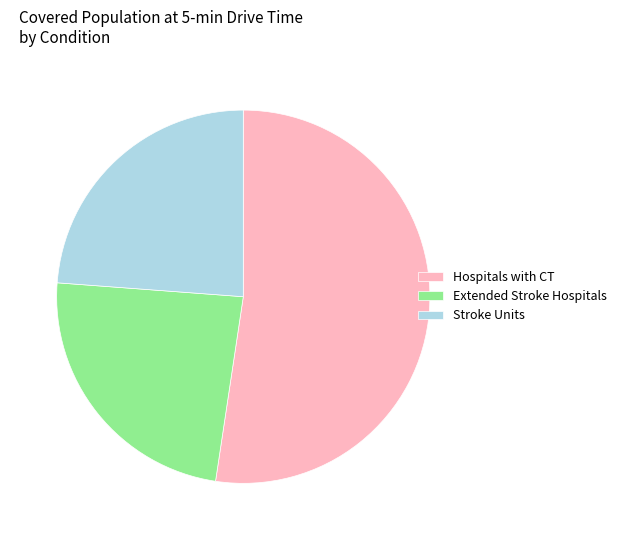

How many slices are in this pie chart?

3